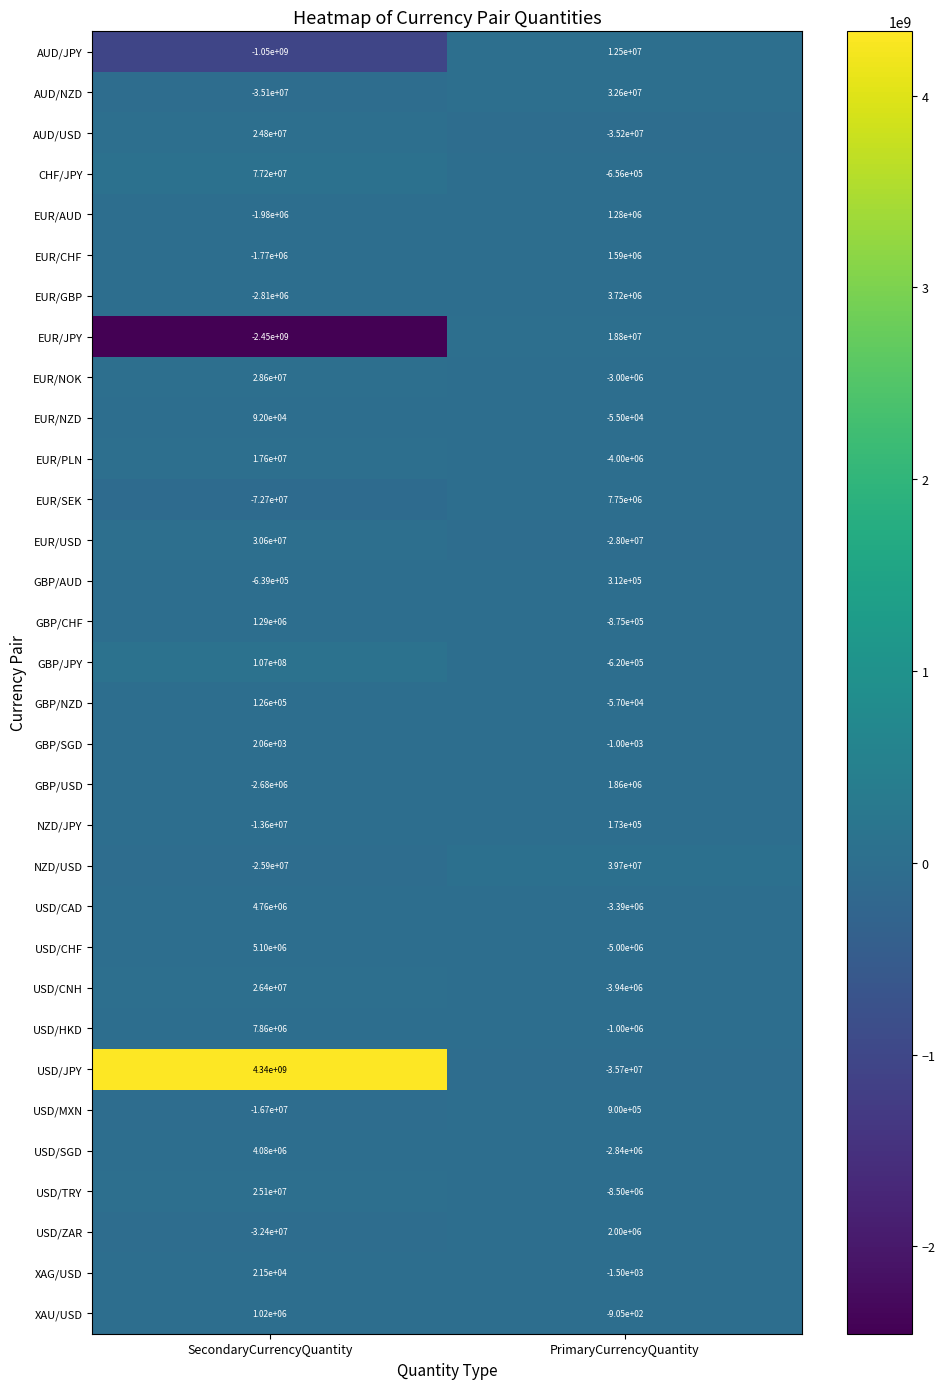

What is the total value across all series at SecondaryCurrencyQuantity?

995372560